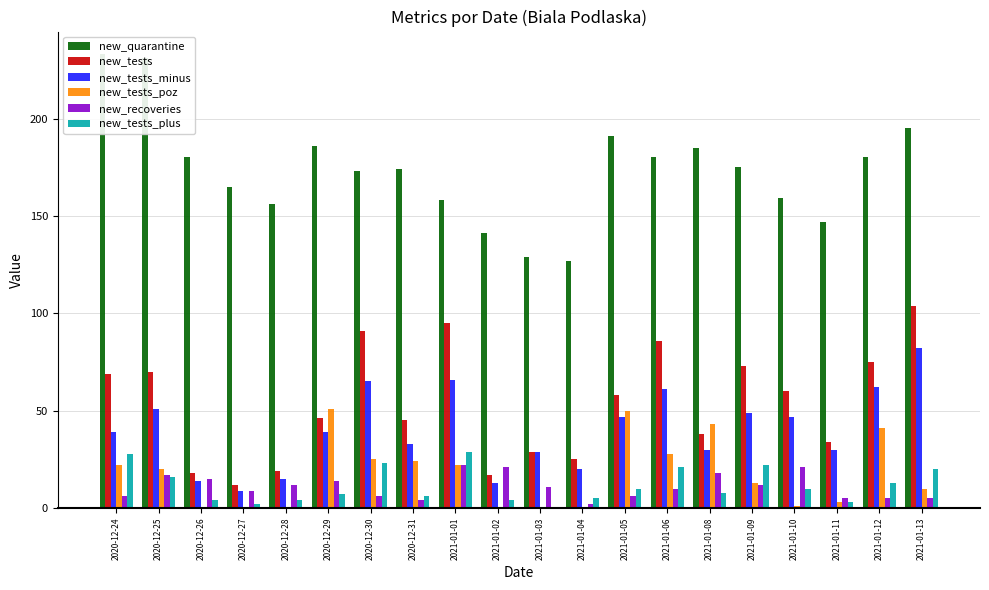

The value of new_tests at 2021-01-04 is 6. True or false?

False